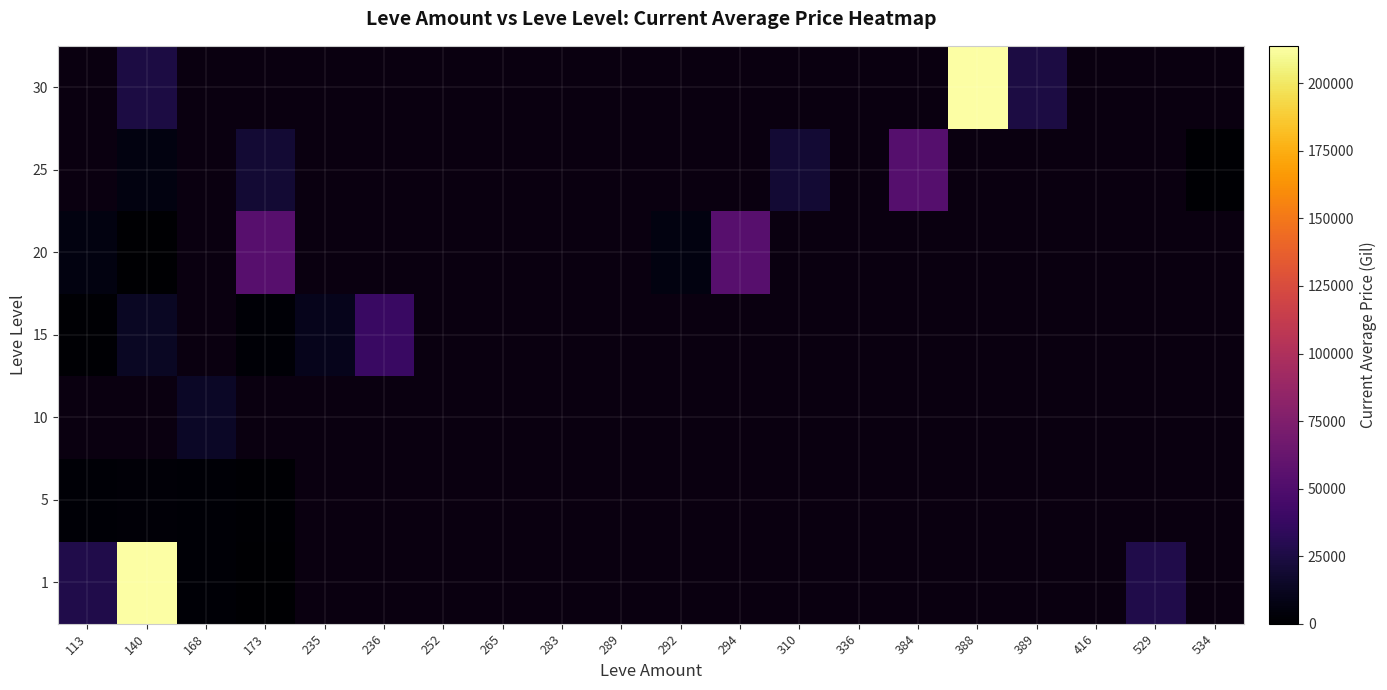

At how many categories does at least one series exceed 3946247?

1